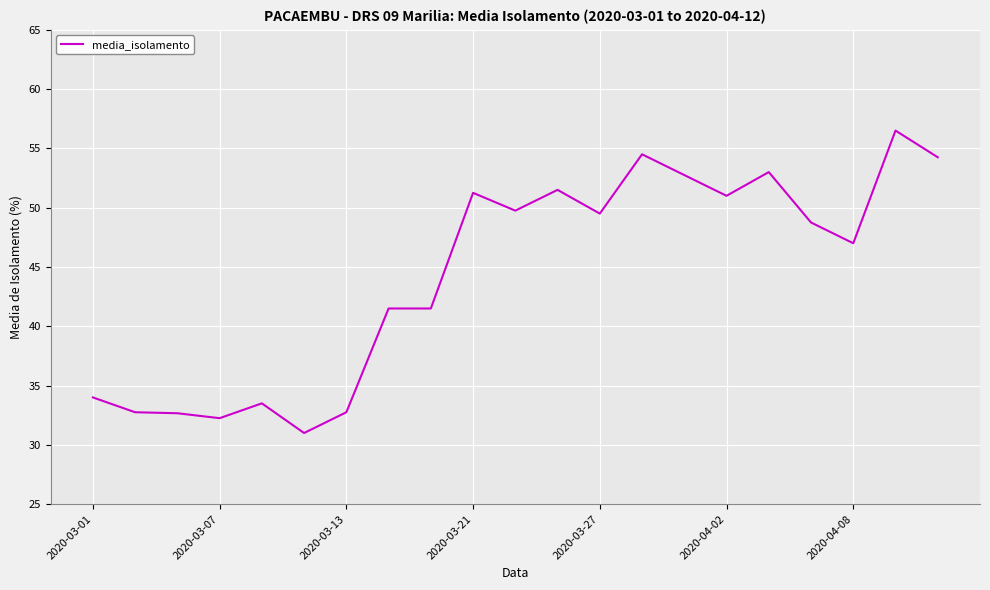

What is the greatest value displayed?

56.5